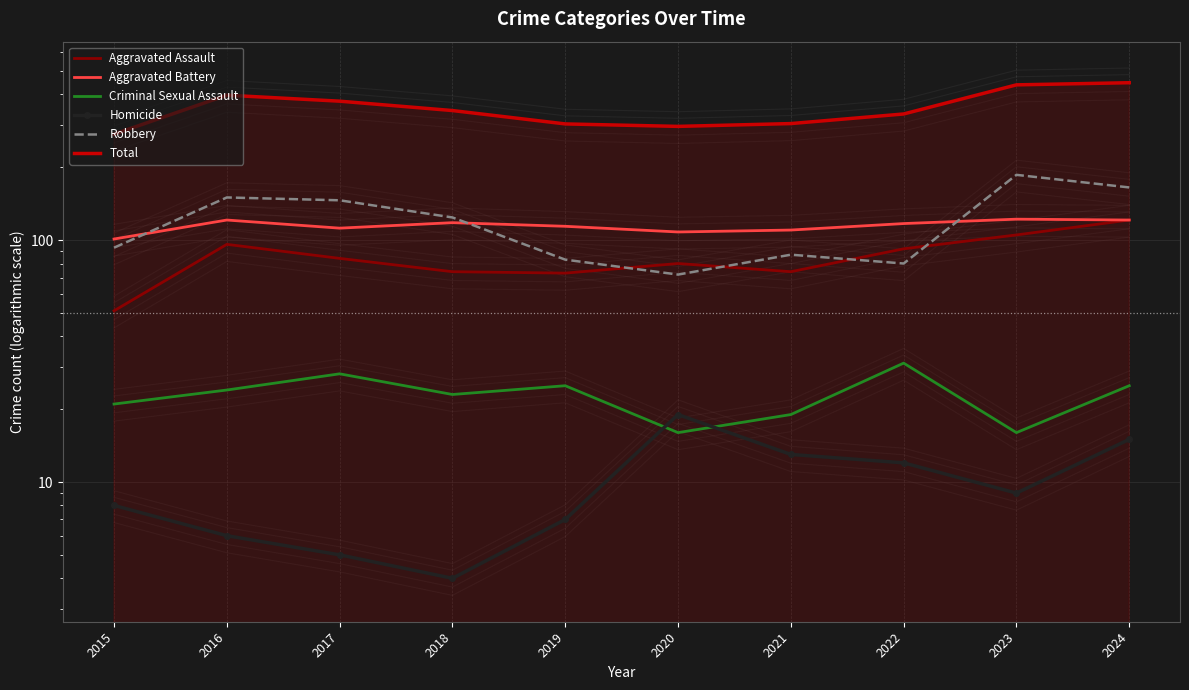

Reading right to left, extract all data points from this chart.

Aggravated Assault: 121	105	92	74	80	73	74	84	96	51
Aggravated Battery: 121	122	117	110	108	114	118	112	121	101
Criminal Sexual Assault: 25	16	31	19	16	25	23	28	24	21
Homicide: 15	9	12	13	19	7	4	5	6	8
Robbery: 165	186	80	87	72	83	124	146	150	93
Total: 447	438	332	303	295	302	343	375	397	274